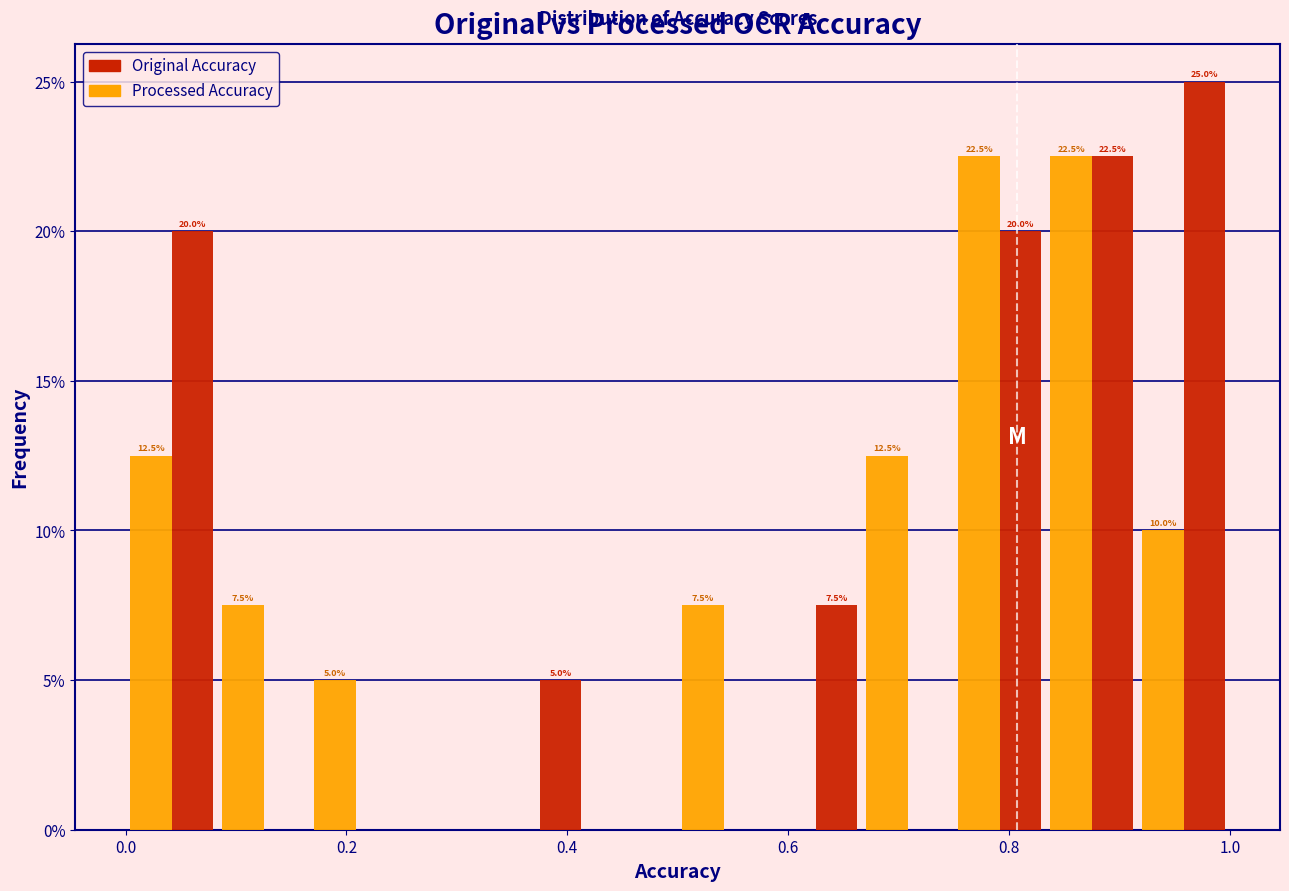

In the Original Accuracy series, which range on the x-axis has the tallest bar?

0.92 to 1.00